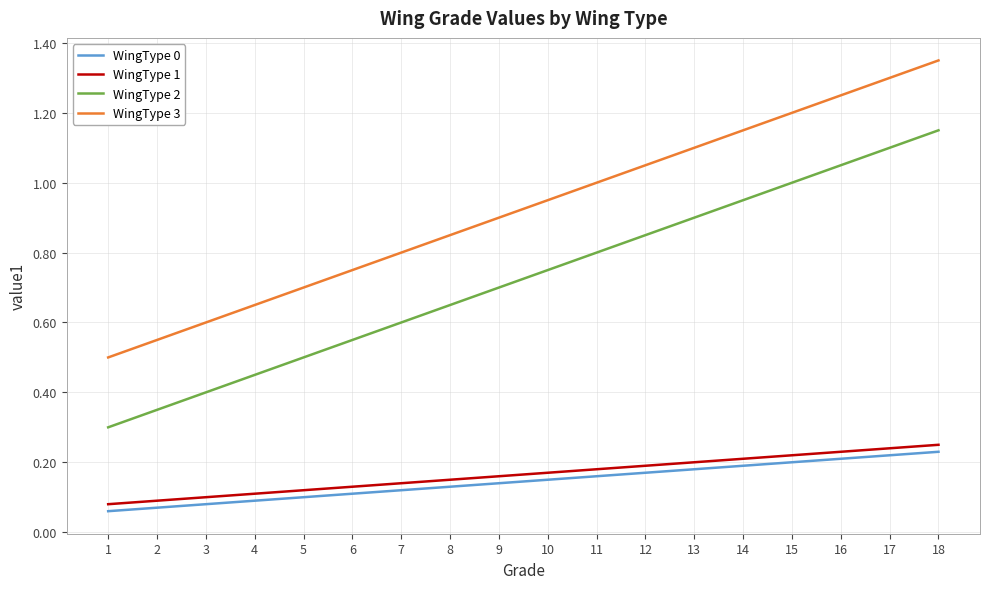

List the labels in order of WingType 3 value, largest first.

18, 17, 16, 15, 14, 13, 12, 11, 10, 9, 8, 7, 6, 5, 4, 3, 2, 1